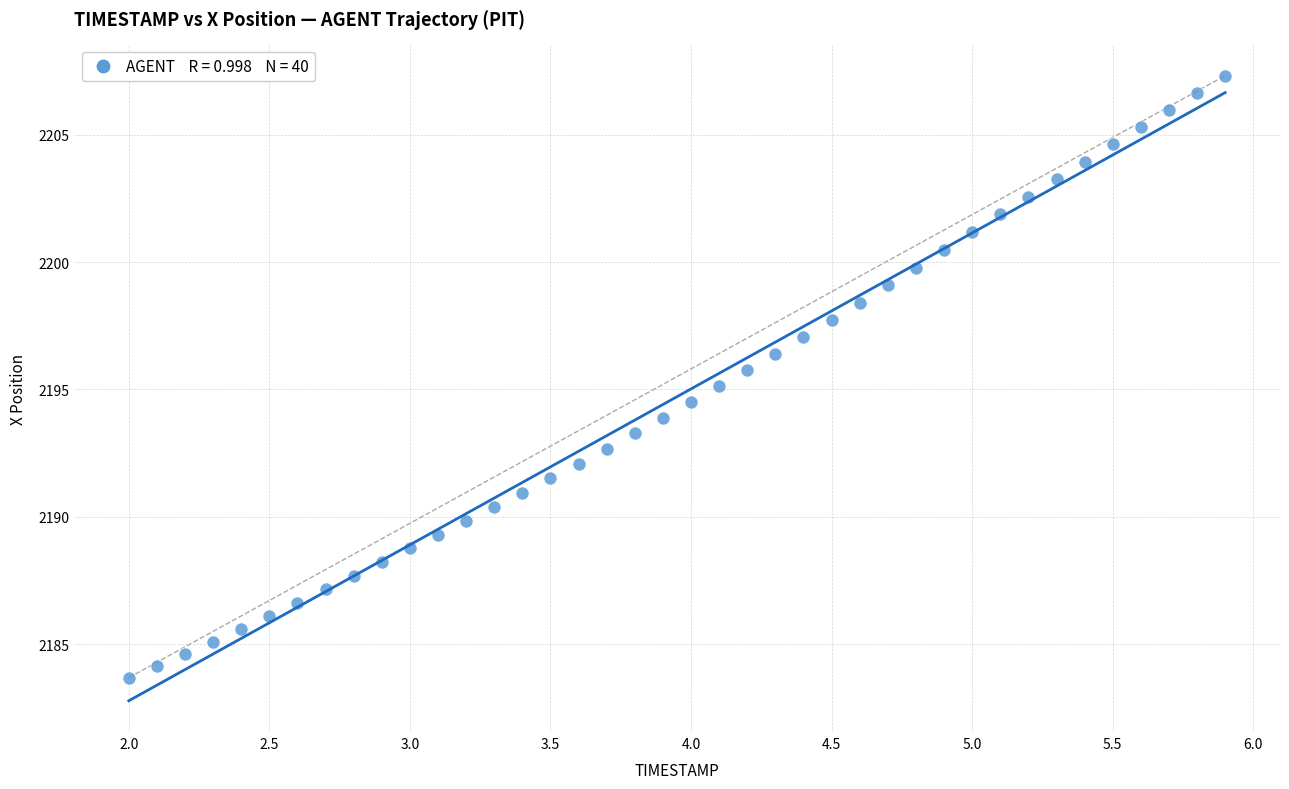

What is the range of X values (max minus min)?

3.9